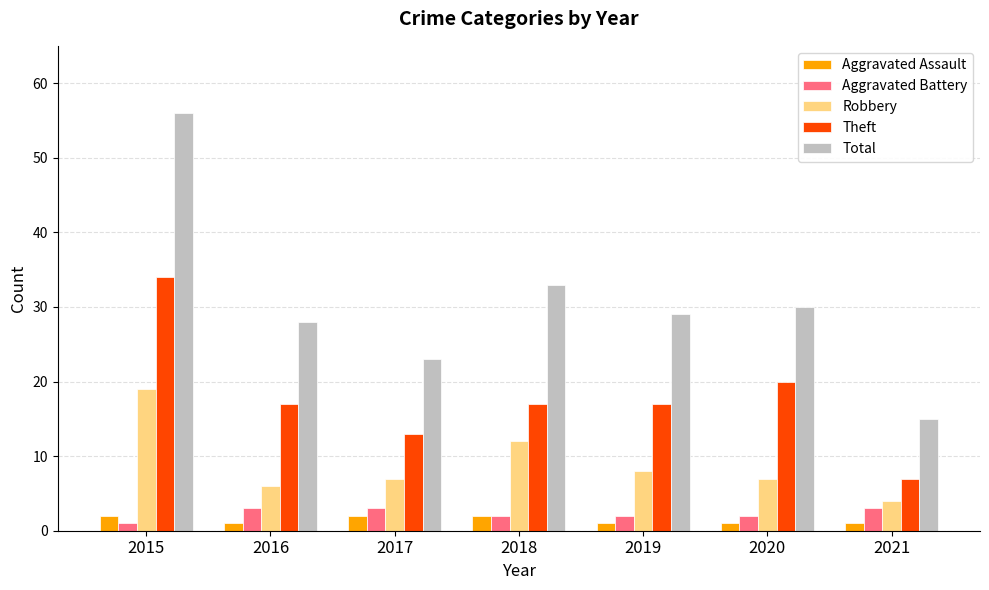

What is the difference between the highest and lowest values at 2019?

28